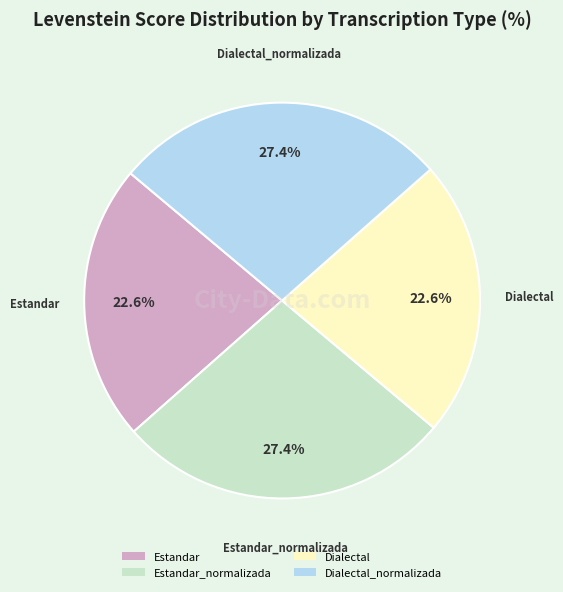

What percentage is the Estandar slice, to the nearest percent?

23%